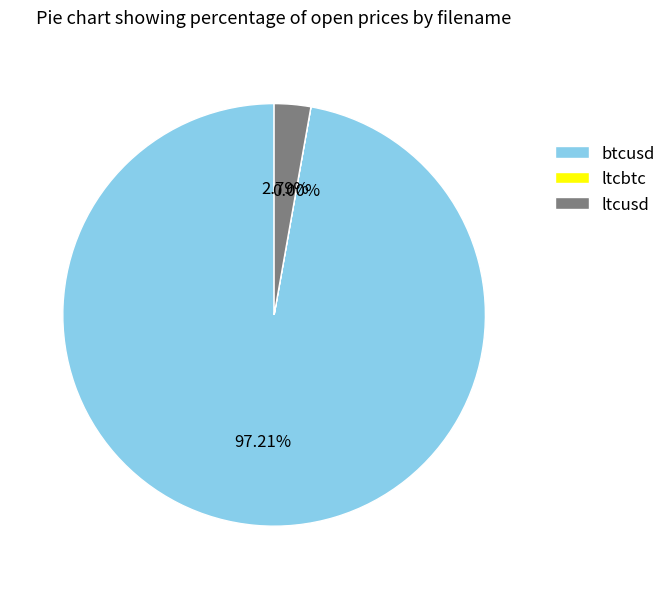

Is the sum of ltcusd and btcusd greater than half?

Yes